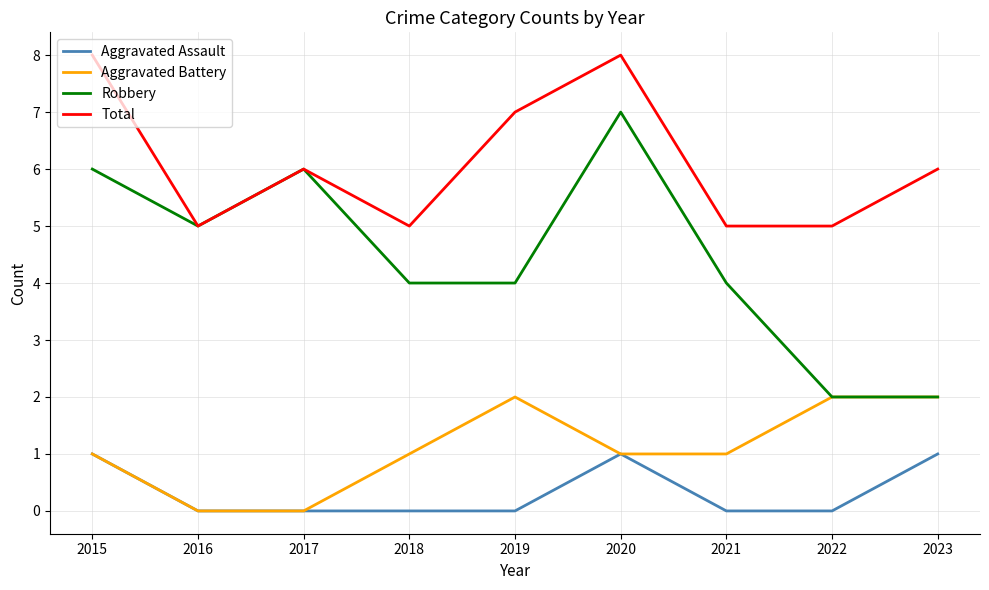

Count the number of data series in this chart.

4